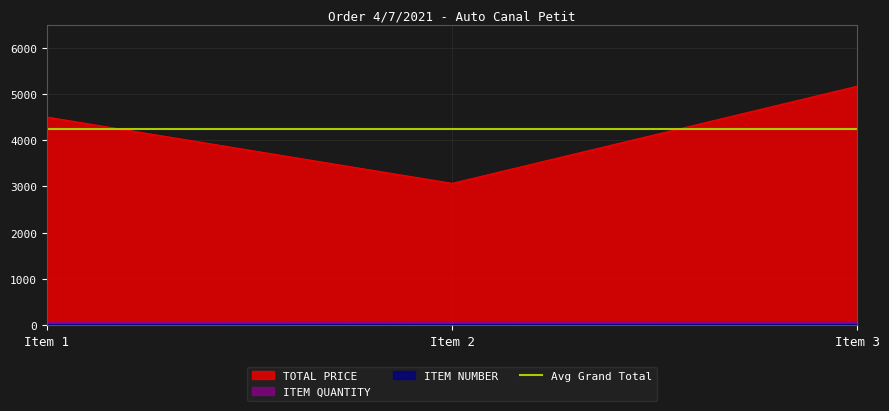

Where is ITEM NUMBER nearest to the value 2?

Item 2